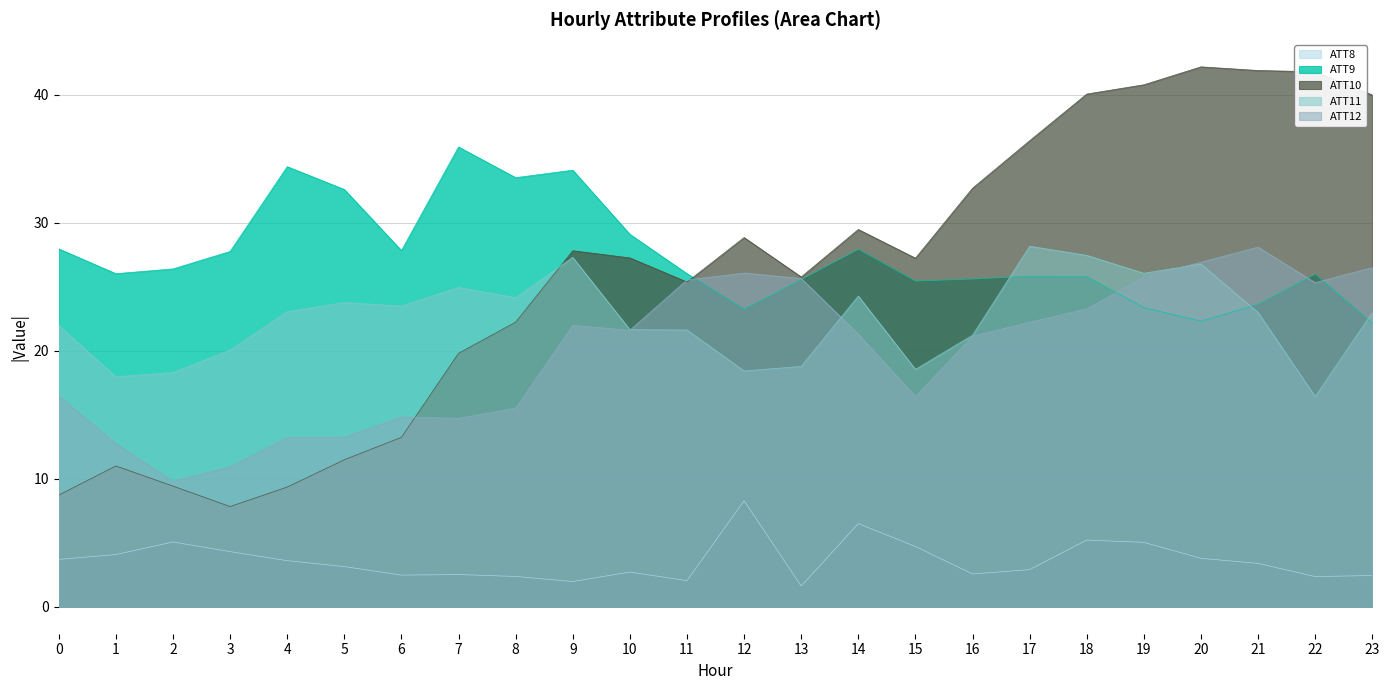

Rank the series at 11 from lowest to highest value.

ATT8, ATT11, ATT10, ATT12, ATT9